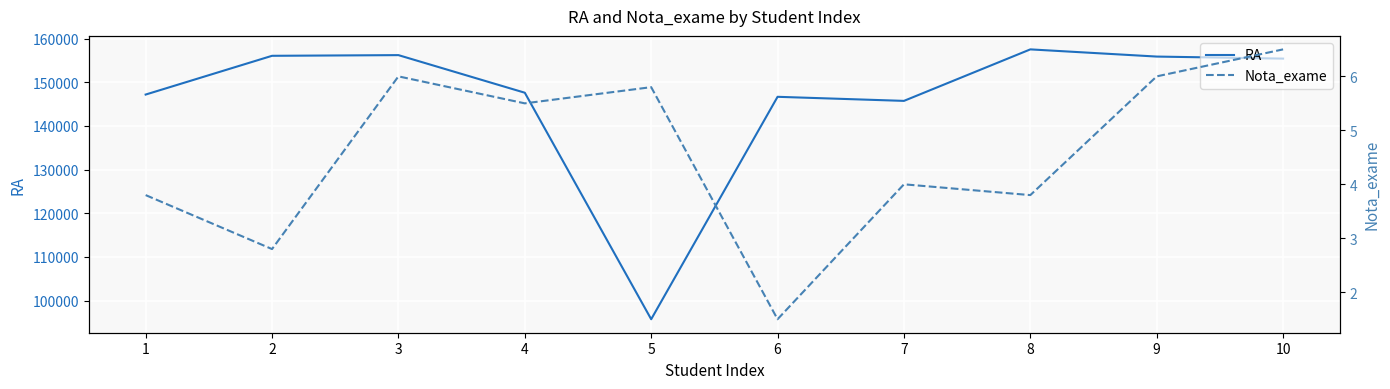

Which has a higher value, 6 or 7?

6